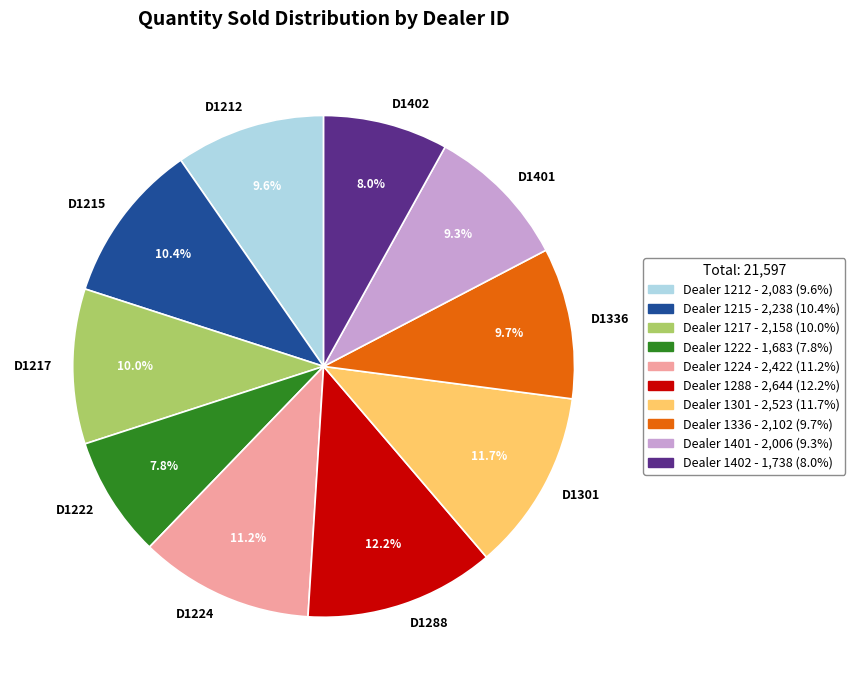

How many slices are in this pie chart?

10